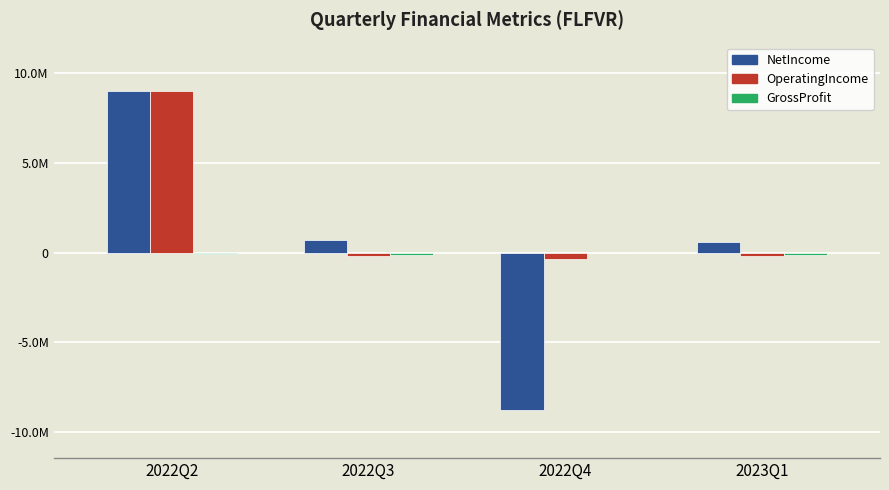

List the labels in order of OperatingIncome value, largest first.

2022Q2, 2023Q1, 2022Q3, 2022Q4